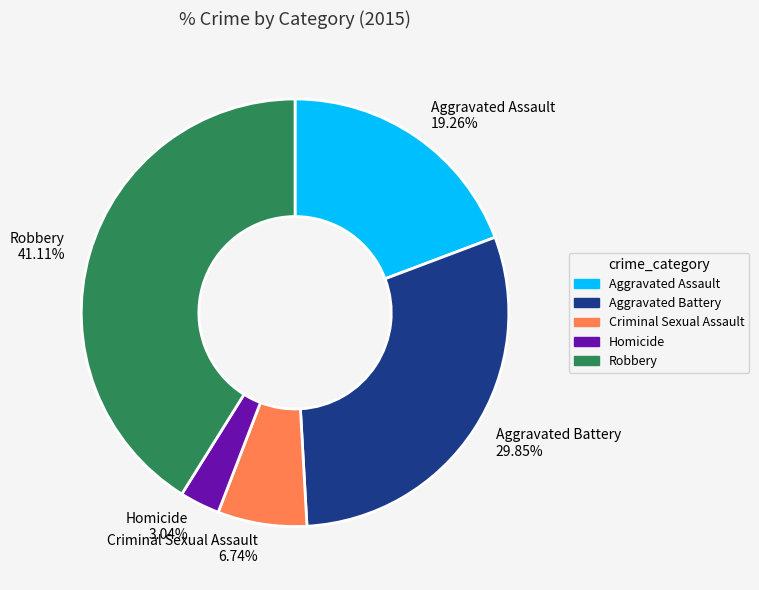

To the nearest percent, what percentage of the pie is Criminal Sexual Assault?

7%